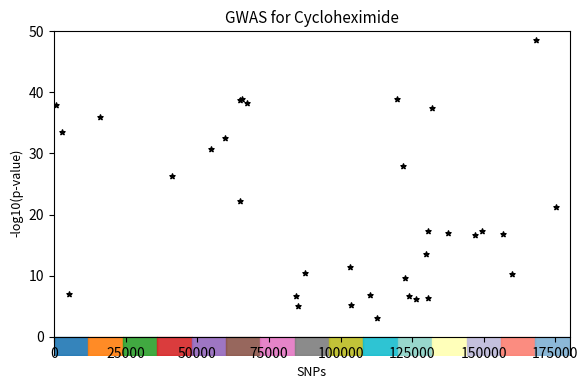

What Y value in the scatter plot is closest to 25?

26.2